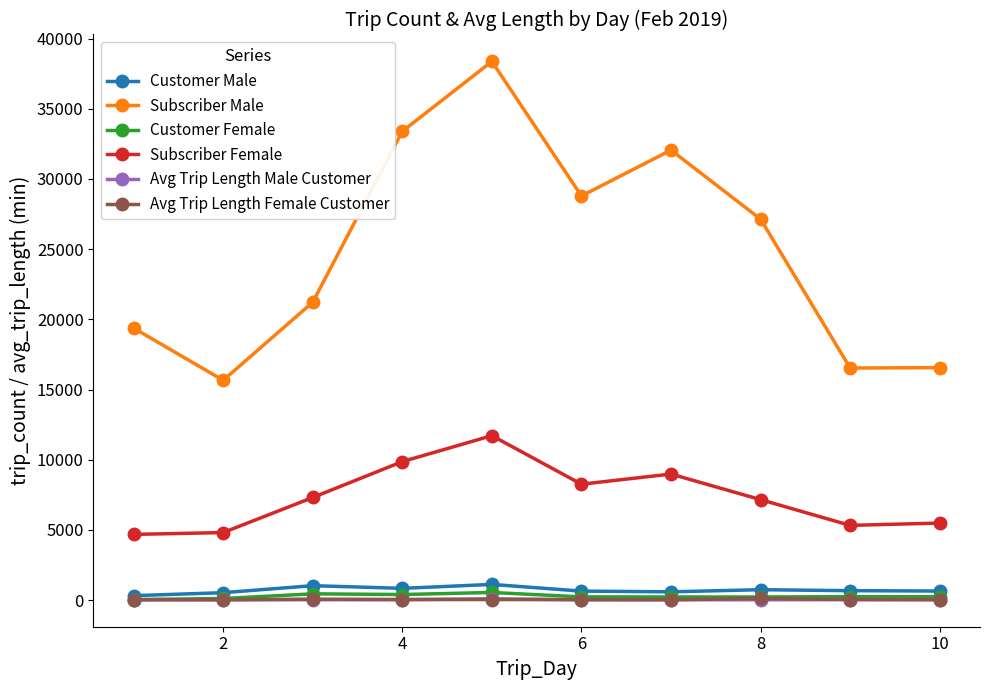

Which series has the largest range (max minus min)?

Subscriber Male